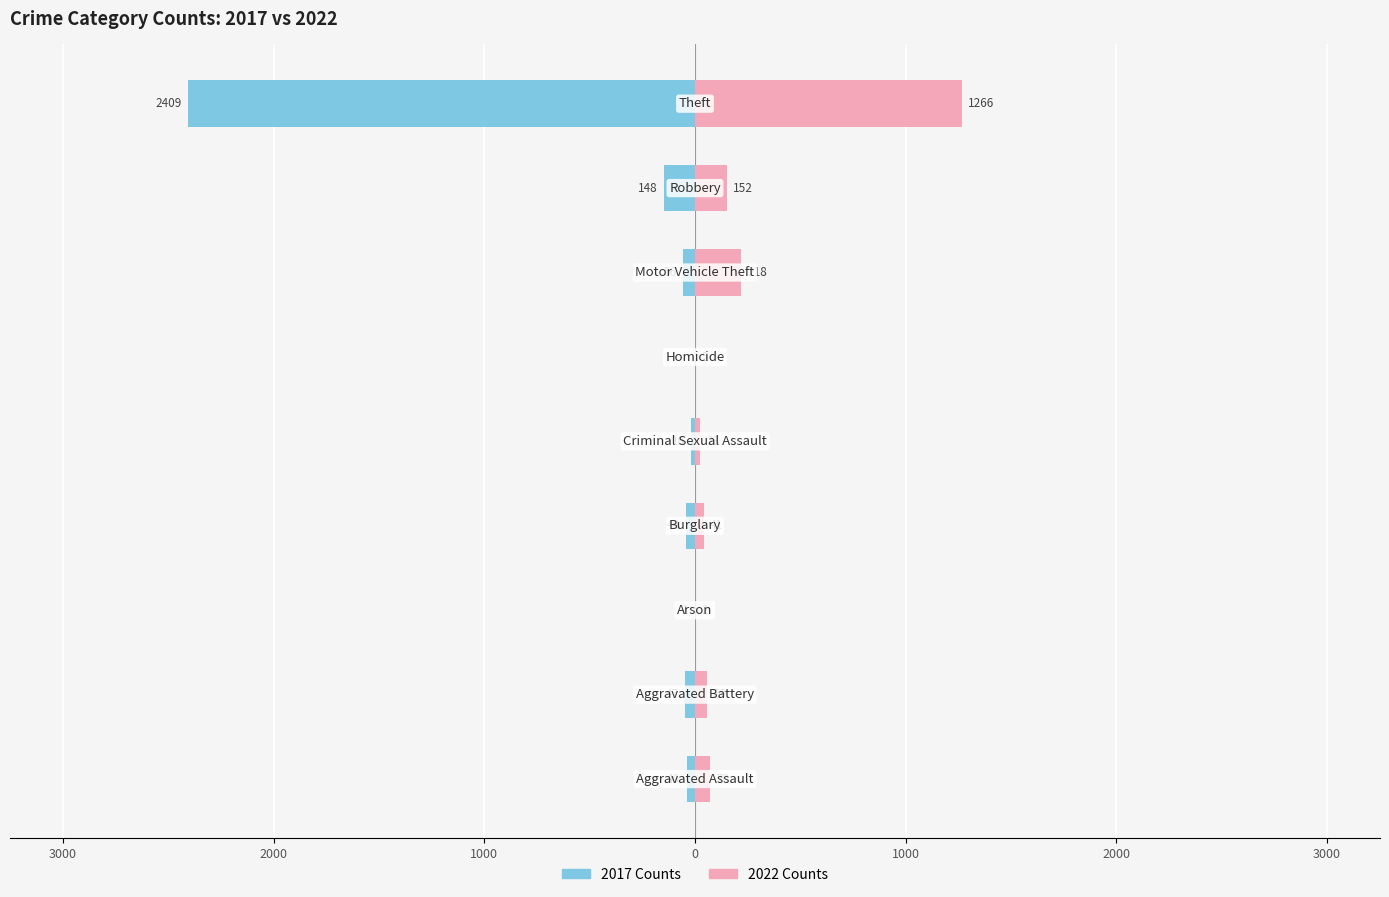

What is the sum of all 2022 values?

1833